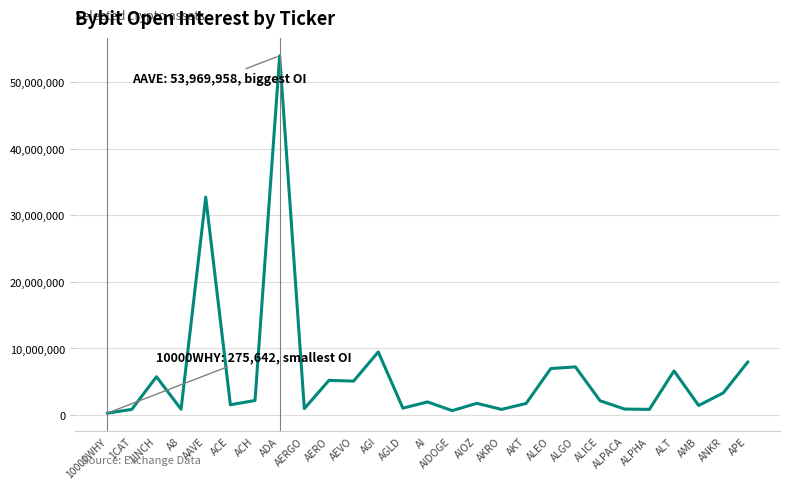

Approximately how many times larger is the value at AGI compared to AI?

4.8